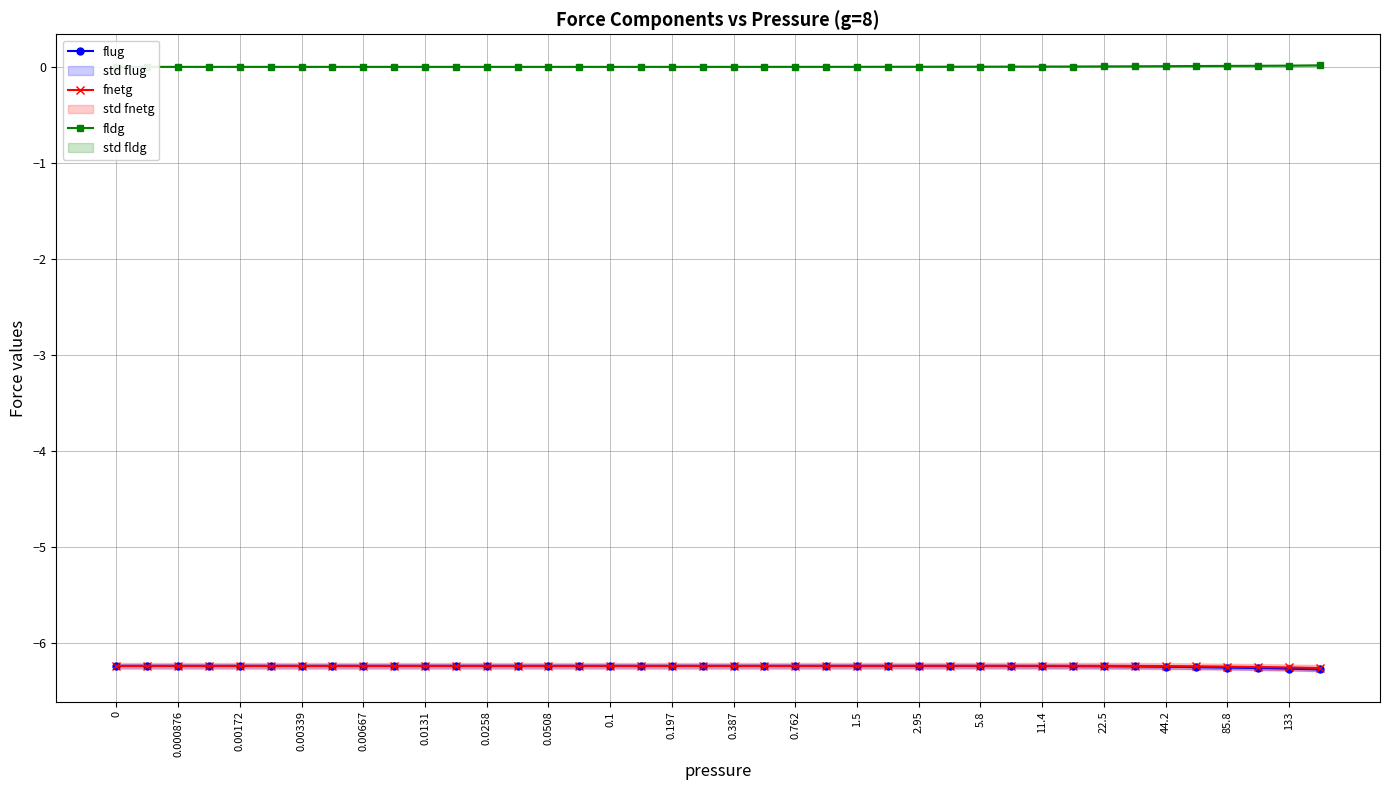

How many positive values does the fldg series have?

39